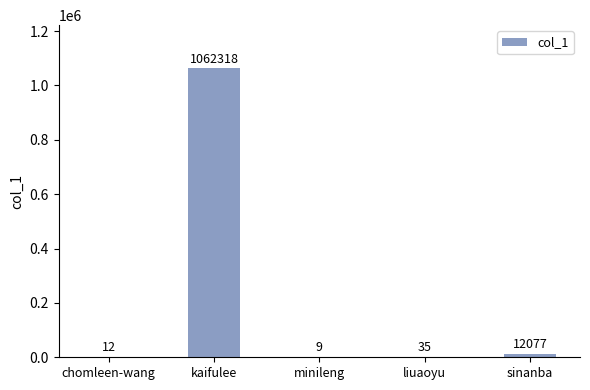

What is the change in value from kaifulee to minileng?

-1062309